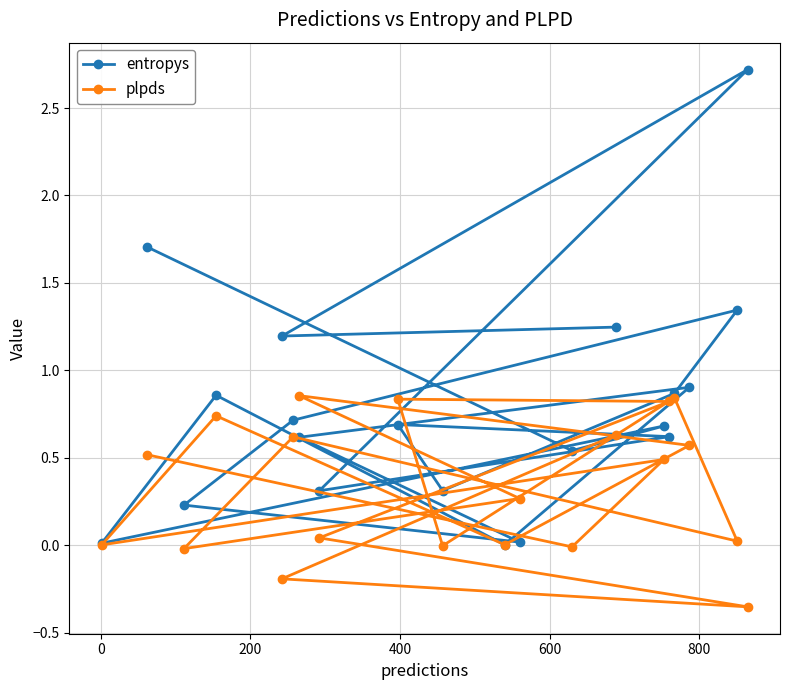

List the series in order of their overall mean, lowest first.

plpds, entropys